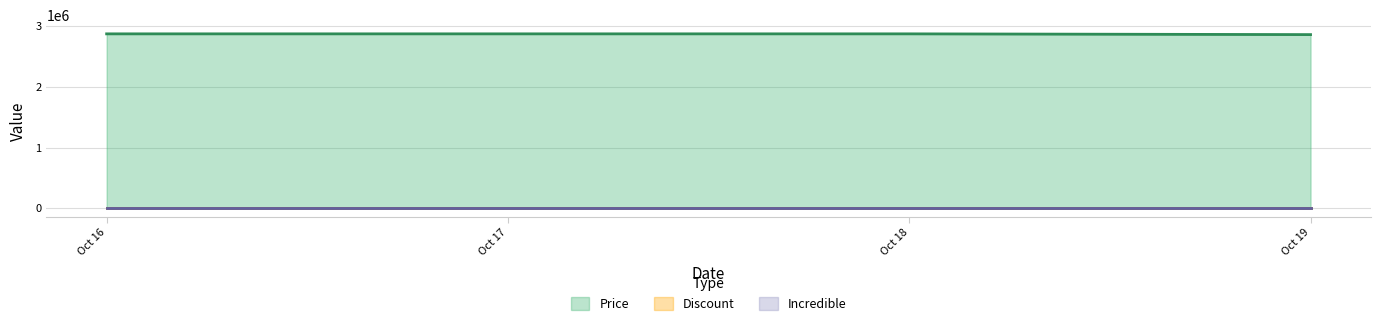

Does the chart display data point markers on the line(s)?

No